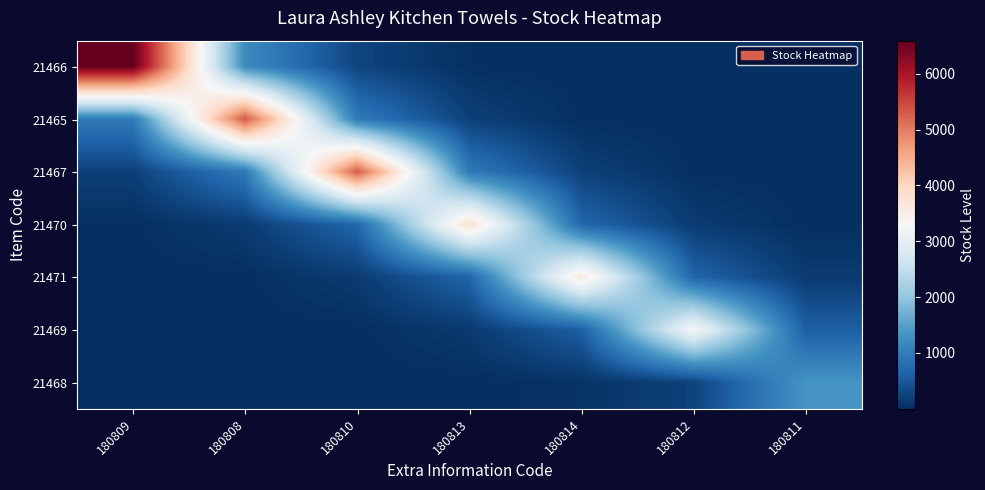

Reading left to right, extract all data points from this chart.

21466: 180809=6594.0	180808=1199.8	180810=267.7	180813=22.0	180814=0.7	180812=0.0	180811=0.0
21465: 180809=969.1	180808=5326.0	180810=969.1	180813=216.2	180814=17.7	180812=0.5	180811=0.0
21467: 180809=215.1	180808=964.0	180810=5298.0	180813=964.0	180814=215.1	180812=17.7	180811=0.5
21470: 180809=12.7	180808=155.3	180810=695.8	180813=3824.0	180814=695.8	180812=155.3	180811=12.7
21471: 180809=0.4	180808=12.2	180810=148.1	180813=663.8	180814=3648.0	180812=663.8	180811=148.1
21469: 180809=0.0	180808=0.3	180810=10.9	180813=132.8	180814=595.0	180812=3270.0	180811=595.0
21468: 180809=0.0	180808=0.0	180810=0.1	180813=4.5	180814=54.7	180812=245.1	180811=1347.0